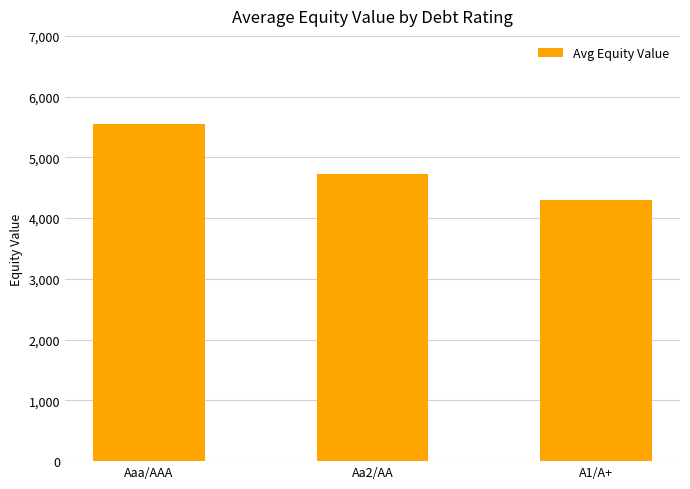

What is the difference between the values at Aa2/AA and Aaa/AAA?

828.6